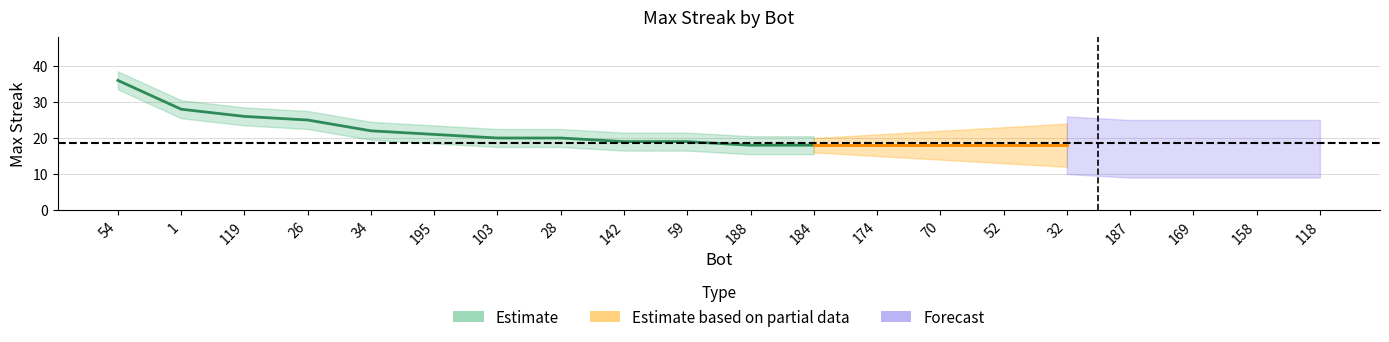

Reading left to right, transcribe all the data shown in this chart.

54=36	1=28	119=26	26=25	34=22	195=21	103=20	28=20	142=19	59=19	188=18	184=18	174=18	70=18	52=18	32=18	187=17	169=17	158=17	118=17